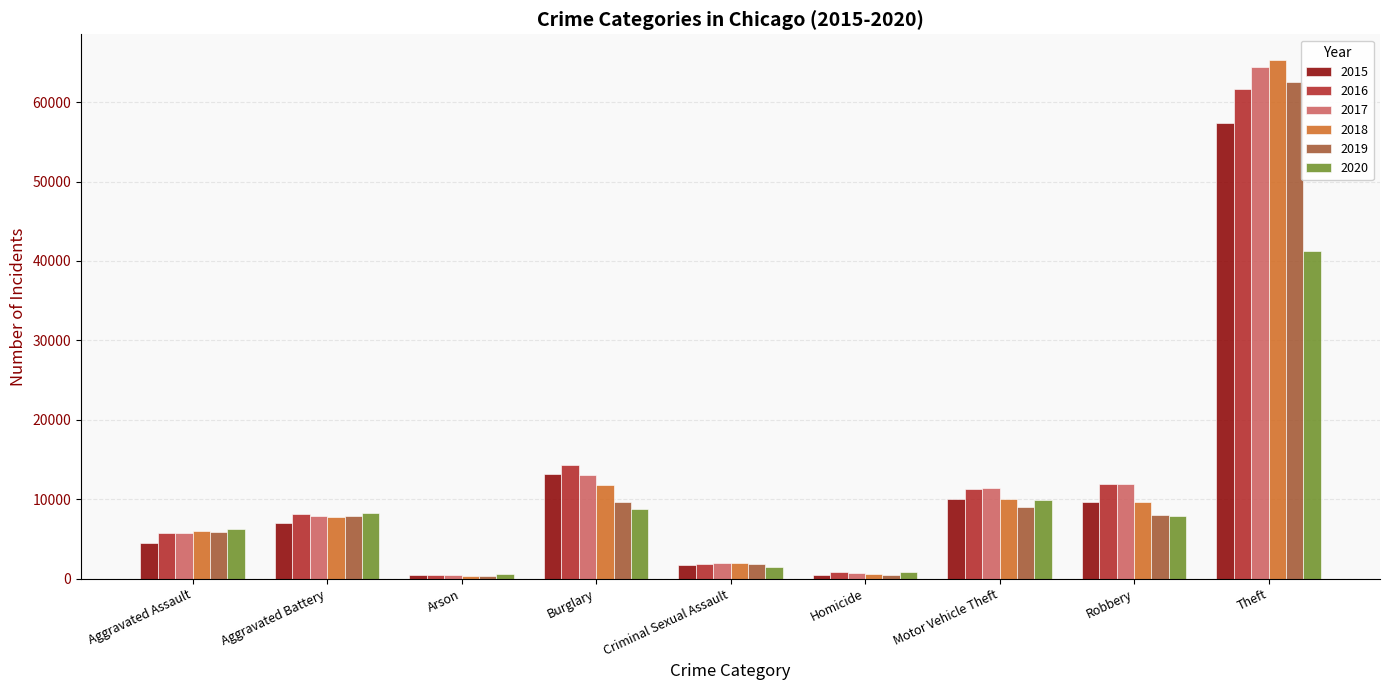

Is the value of 2017 at Motor Vehicle Theft greater than the value of 2019 at Burglary?

Yes